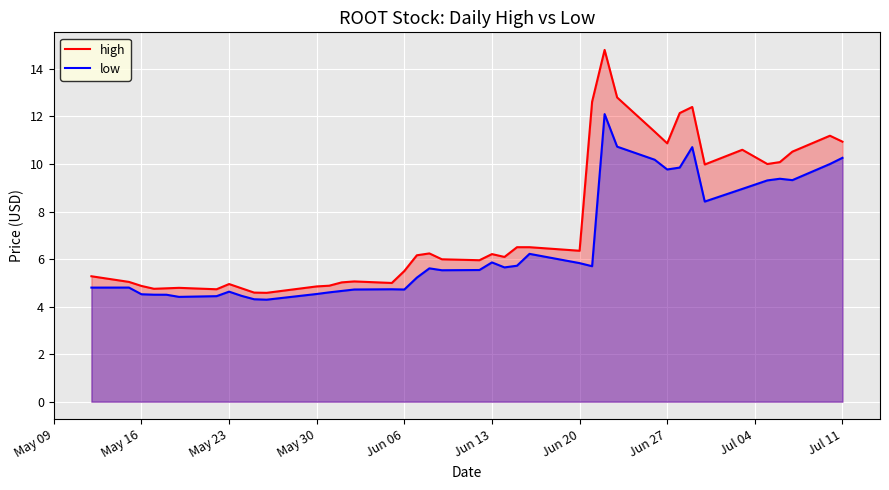

Which series has the largest total across all categories?

high